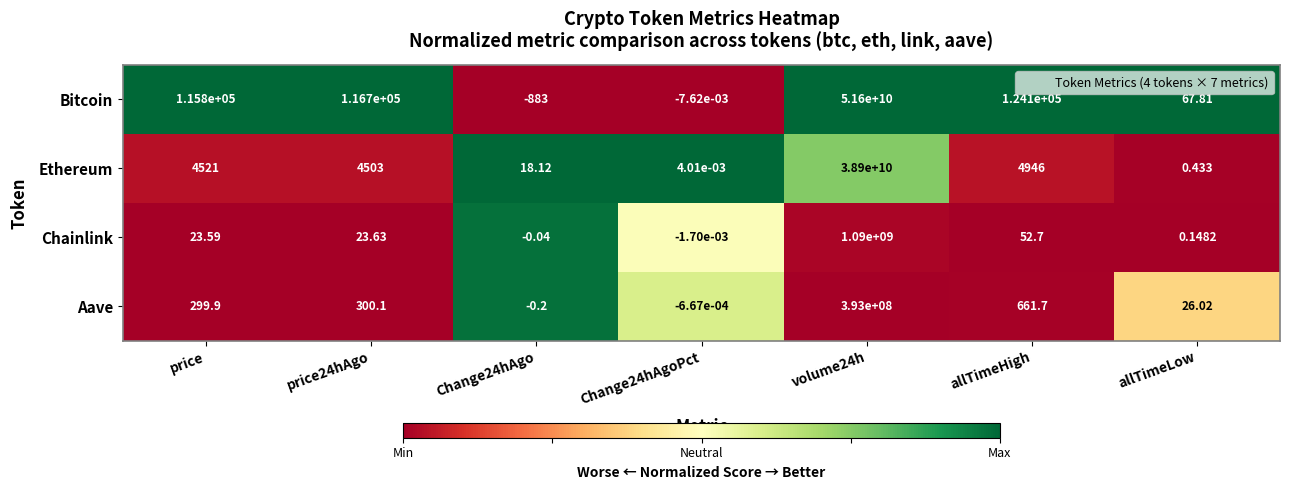

Which series has the widest spread of values?

Bitcoin